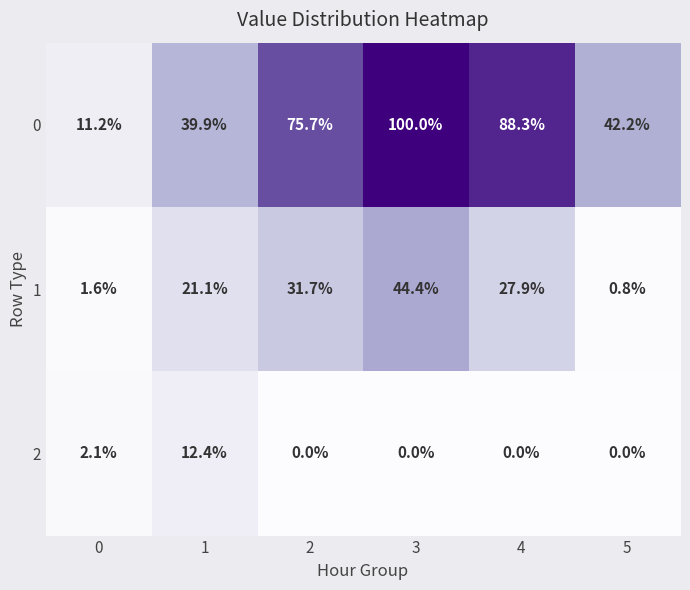

Is it true that 0 equals 11.2 at 0?

True